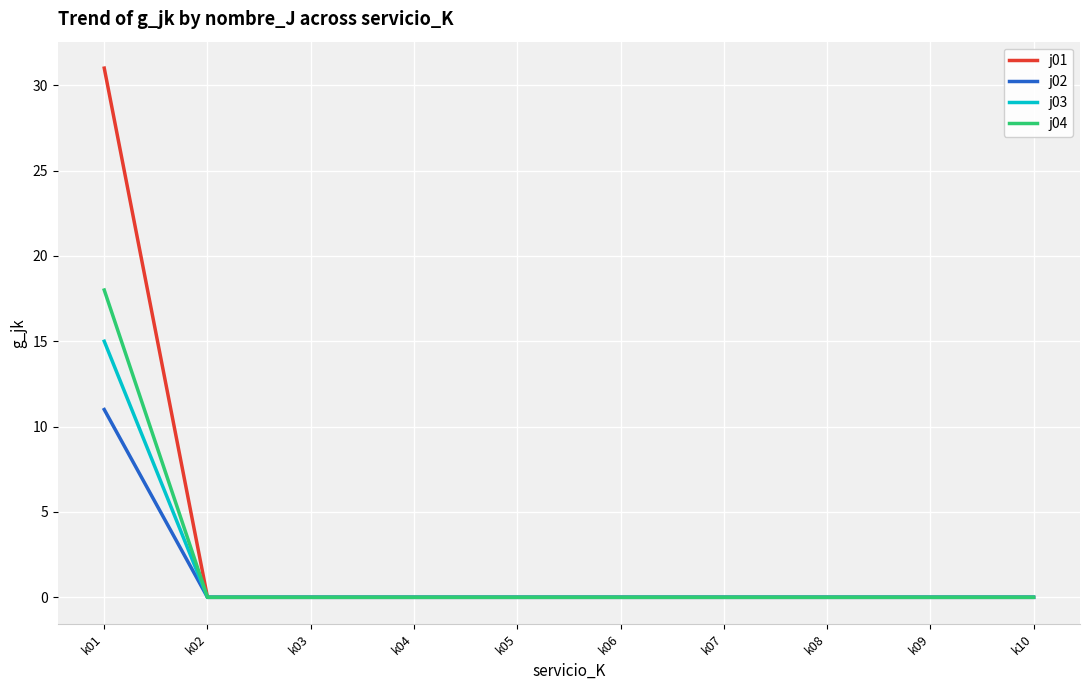

What is the highest value of the j04 series?

18